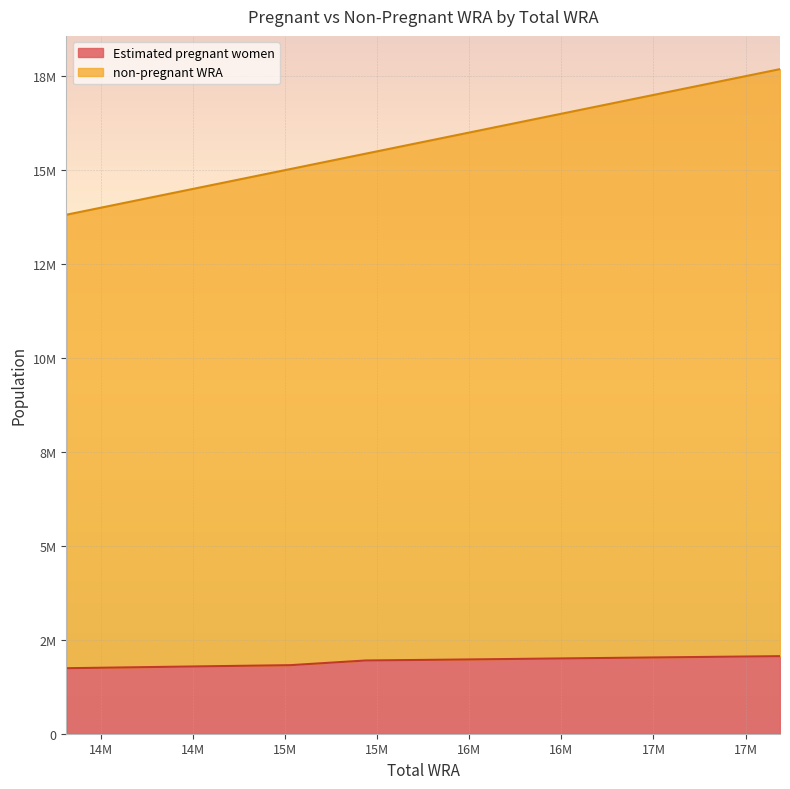

Count the number of data series in this chart.

2